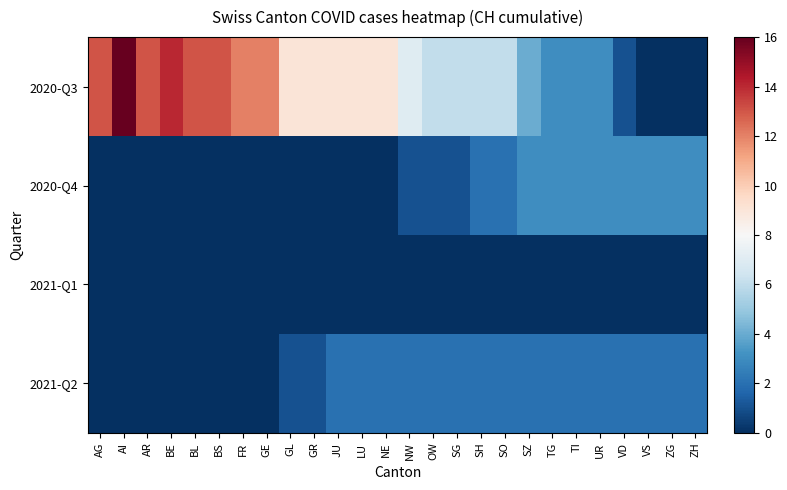

What is the total value across all series at AI?

16